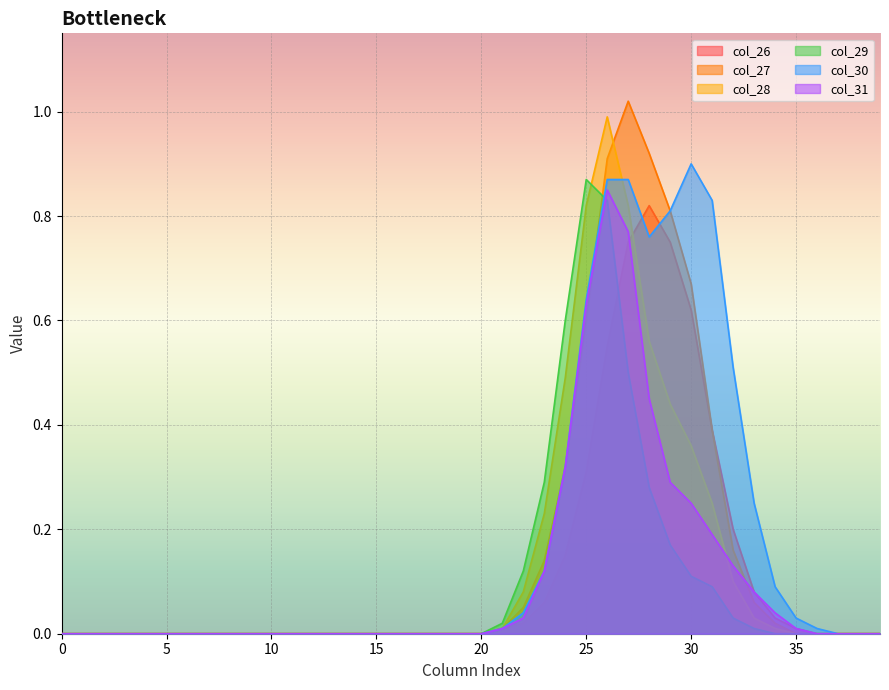

What is the difference between the maximum and minimum values in the col_30 series?

0.9